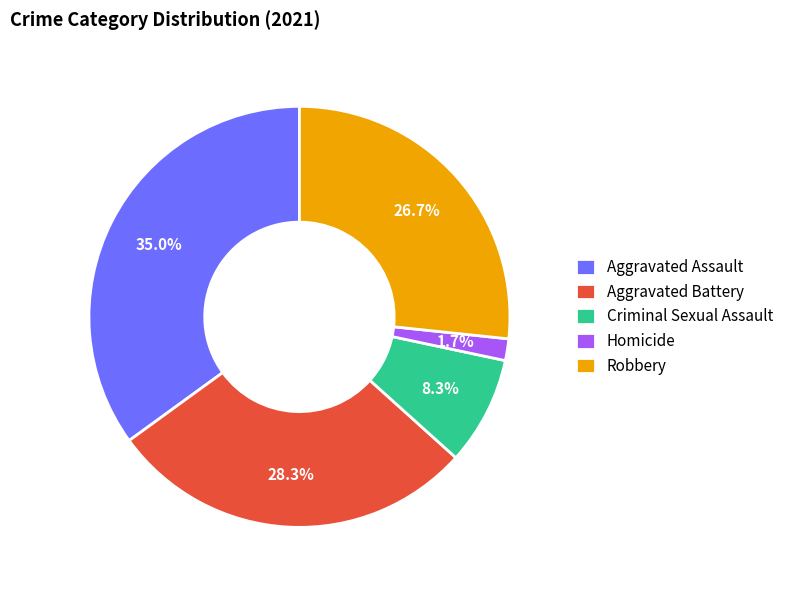

Rank the categories by value from highest to lowest.

Aggravated Assault, Aggravated Battery, Robbery, Criminal Sexual Assault, Homicide